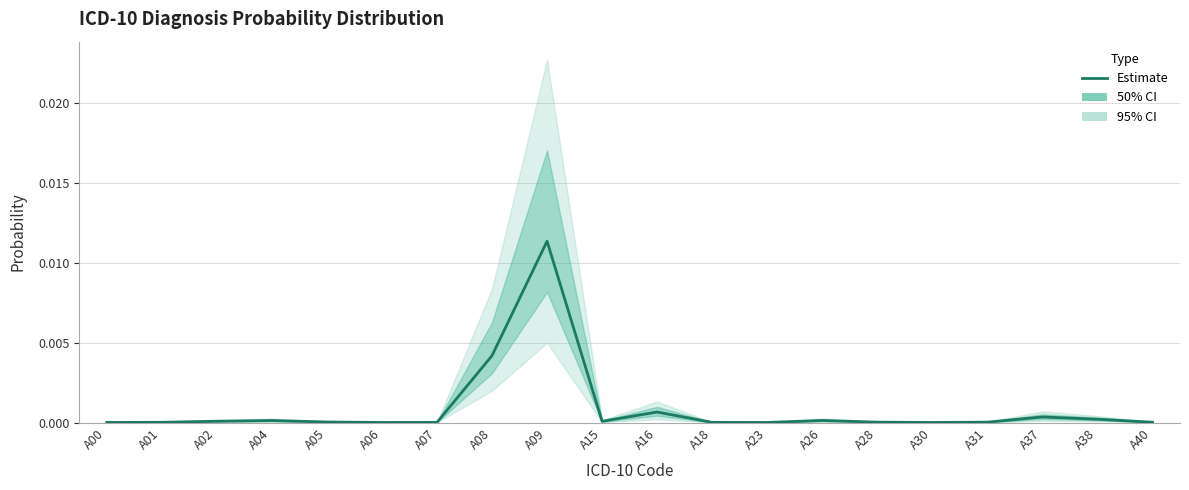

The chart shows a value of 0.0 at A01. True or false?

False